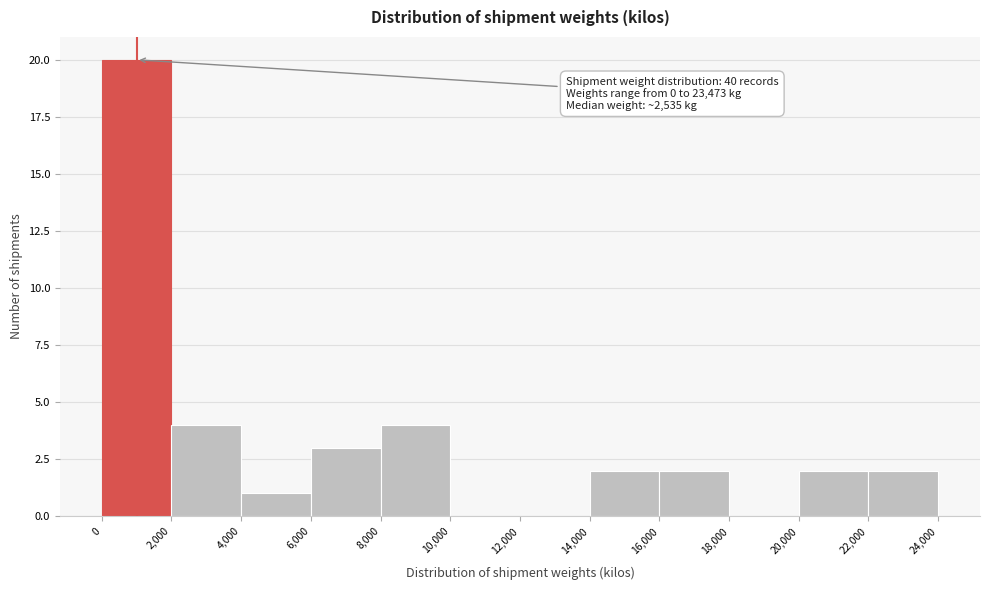

Over which range of the x-axis is the bar tallest?

0 to 2,000